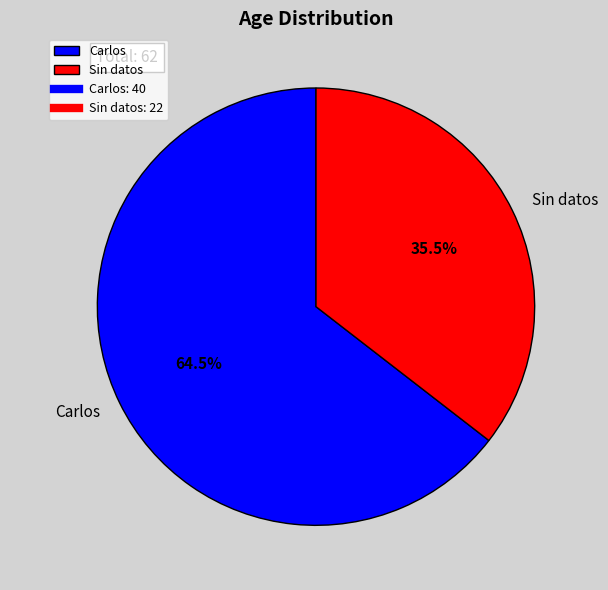

What is the smallest slice in the pie chart?

Sin datos